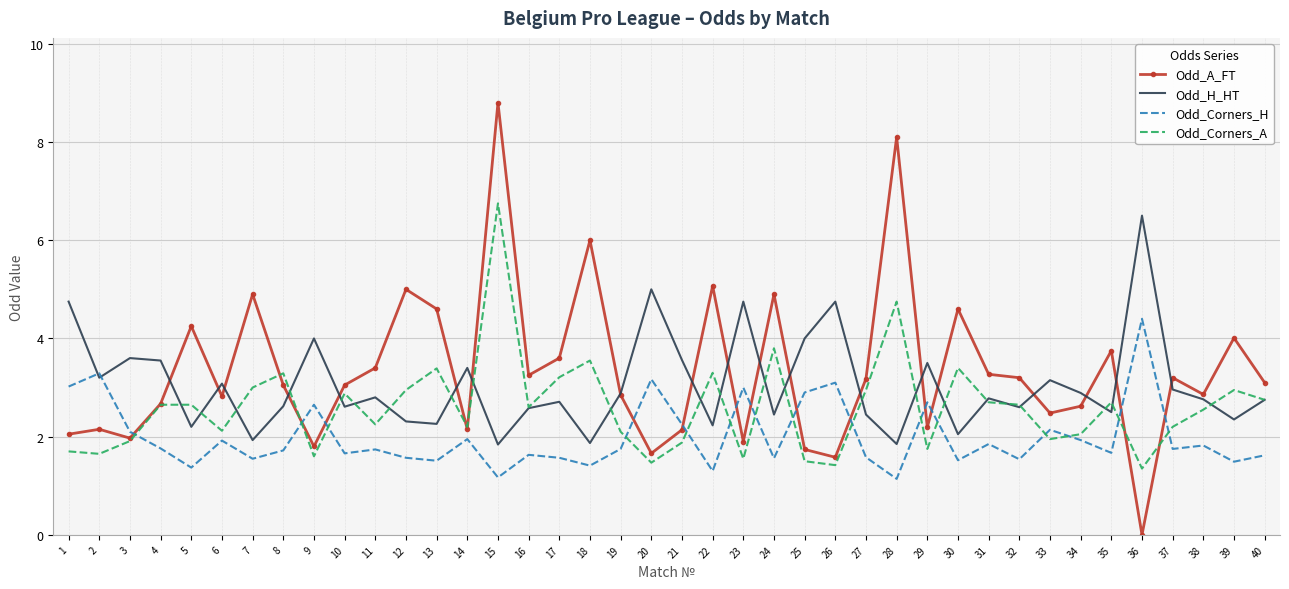

Which series has the largest total across all categories?

Odd_A_FT